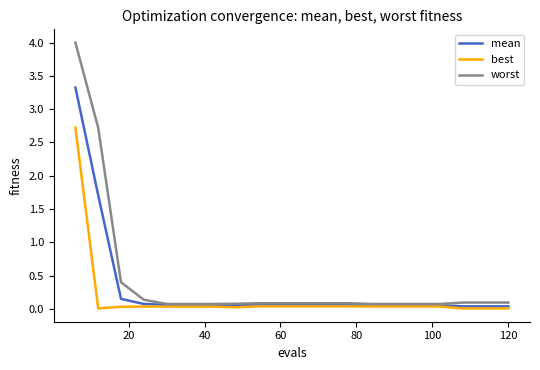

Count the number of categories in the chart.

20